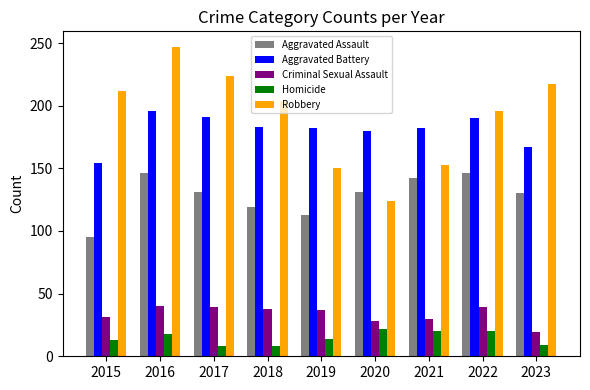

What is the value of the Criminal Sexual Assault bar at the 2nd from the left?

40